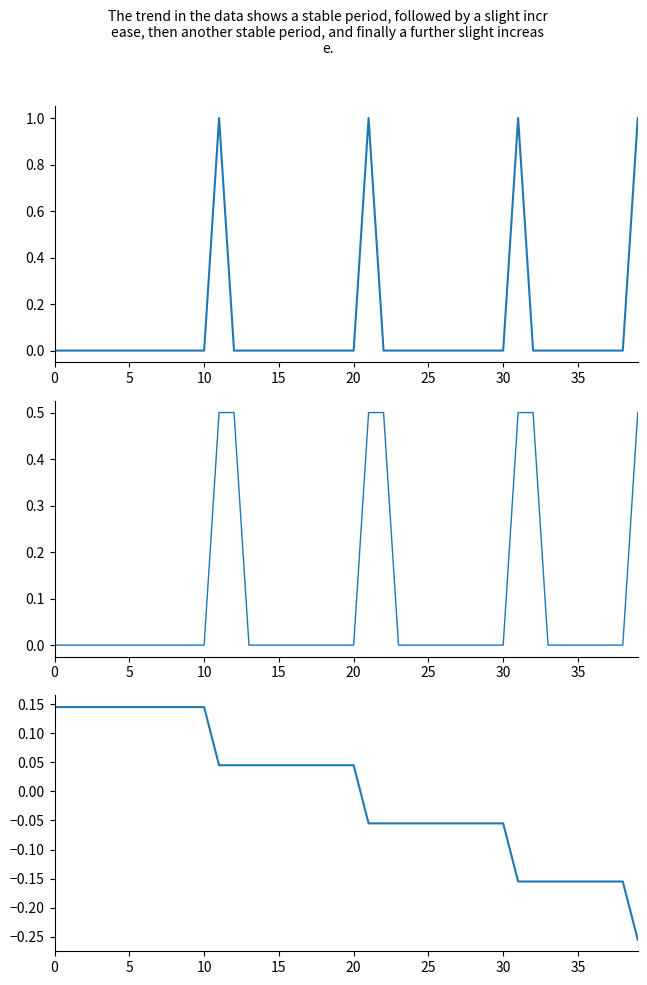

Reading left to right, transcribe all the data shown in this chart.

Min: 0.0	0.0	0.0	0.0	0.0	0.0	0.0	0.0	0.0	0.0	0.0	1.0	0.0	0.0	0.0	0.0	0.0	0.0	0.0	0.0	0.0	1.0	0.0	0.0	0.0	0.0	0.0	0.0	0.0	0.0	0.0	1.0	0.0	0.0	0.0	0.0	0.0	0.0	0.0	1.0
Base Min: 0.0	0.0	0.0	0.0	0.0	0.0	0.0	0.0	0.0	0.0	0.0	0.5	0.5	0.0	0.0	0.0	0.0	0.0	0.0	0.0	0.0	0.5	0.5	0.0	0.0	0.0	0.0	0.0	0.0	0.0	0.0	0.5	0.5	0.0	0.0	0.0	0.0	0.0	0.0	0.5
Trend: 0.1	0.1	0.1	0.1	0.1	0.1	0.1	0.1	0.1	0.1	0.1	0.0	0.0	0.0	0.0	0.0	0.0	0.0	0.0	0.0	0.0	-0.1	-0.1	-0.1	-0.1	-0.1	-0.1	-0.1	-0.1	-0.1	-0.1	-0.2	-0.2	-0.2	-0.2	-0.2	-0.2	-0.2	-0.2	-0.3